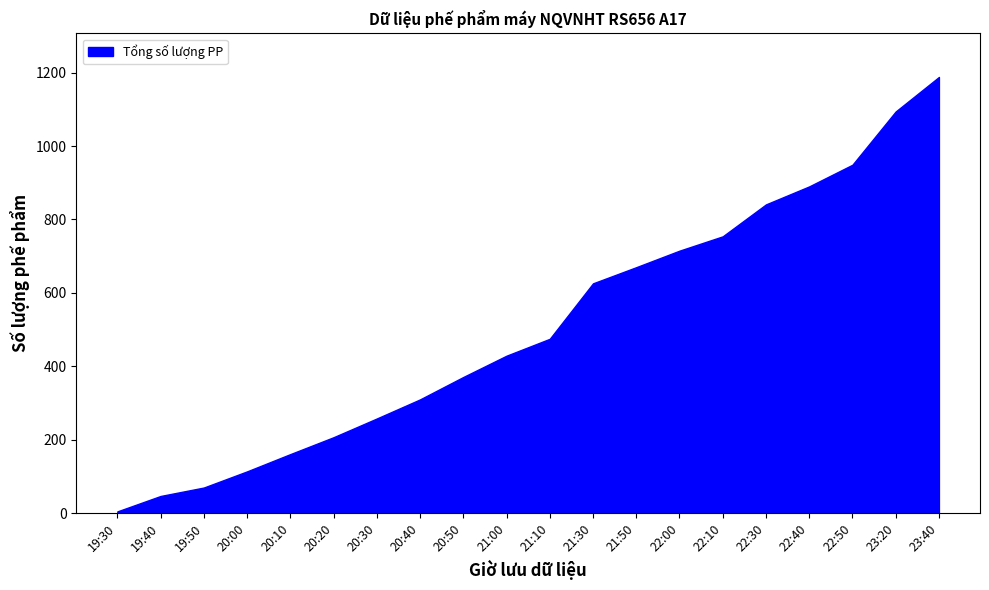

What position from the left is 21:00?

10